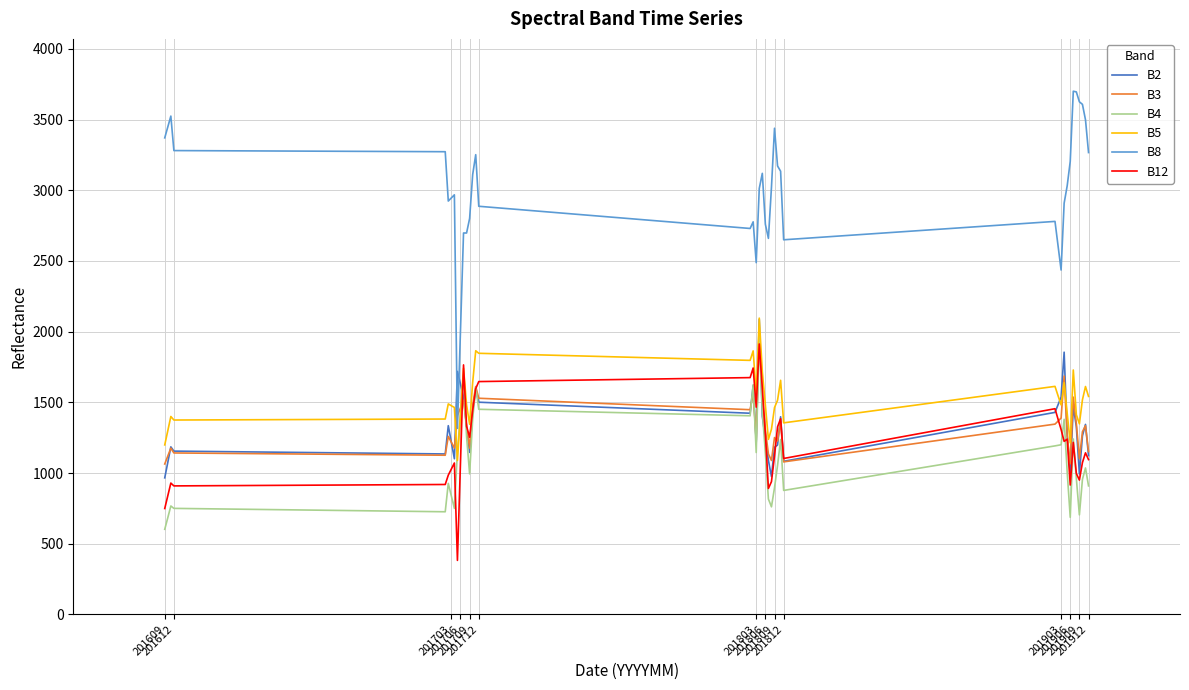

What are all the series names shown in the legend?

B2, B3, B4, B5, B8, B12